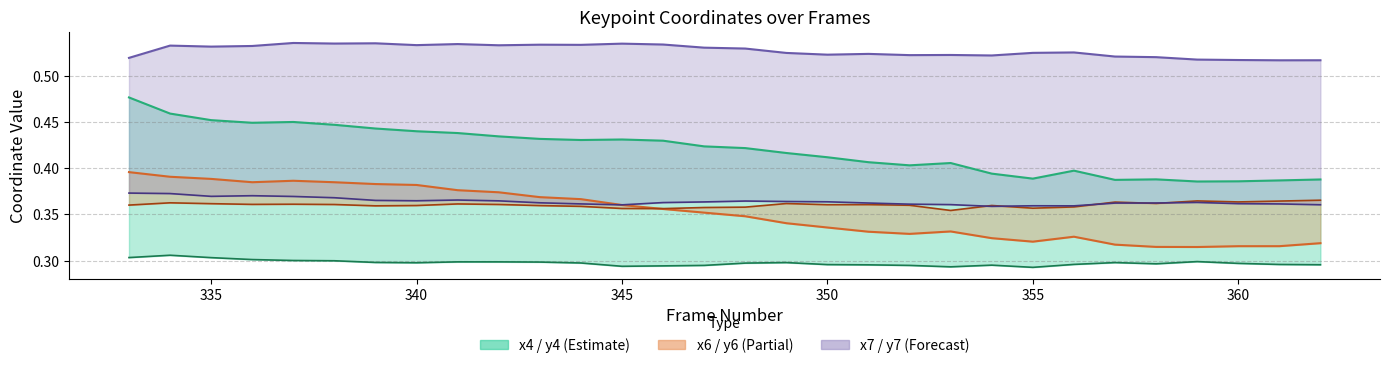

Which series has the largest total across all categories?

x7